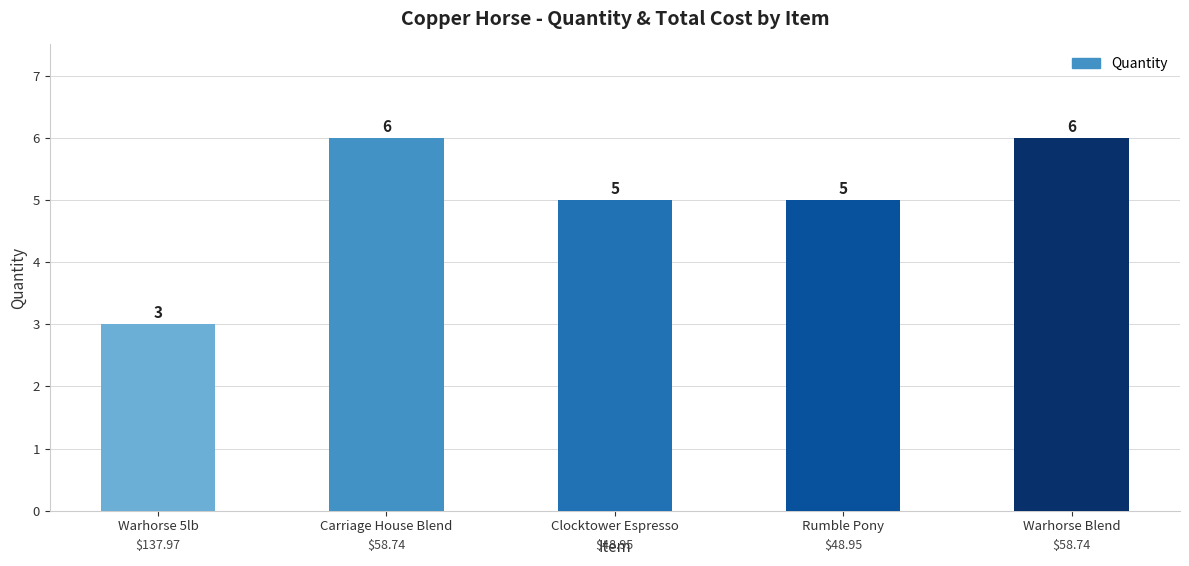

What is the label of the 2nd bar from the right?

Rumble Pony